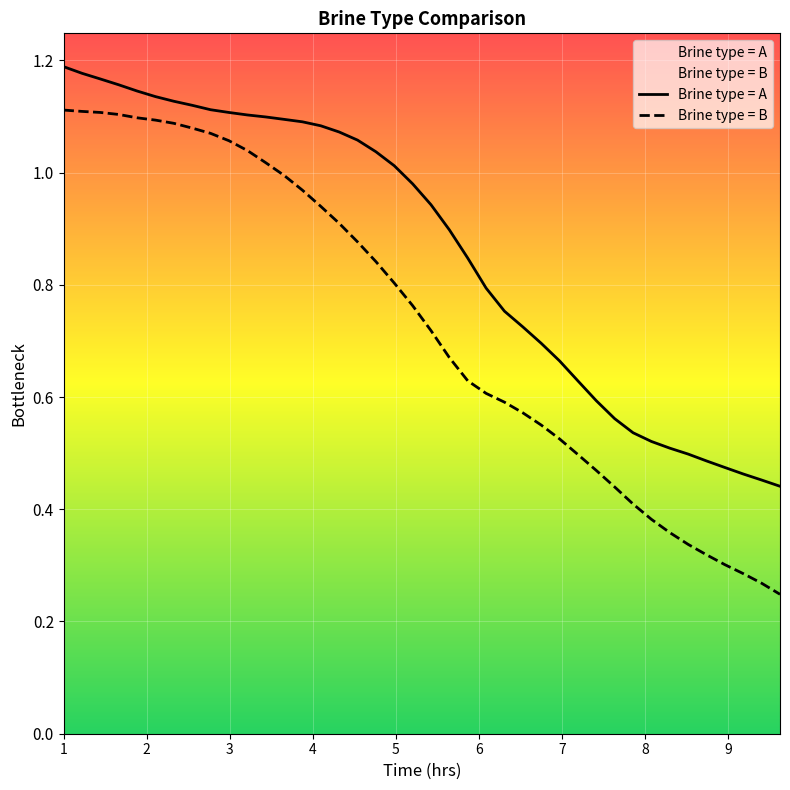

Which series has the largest range (max minus min)?

Brine type = B